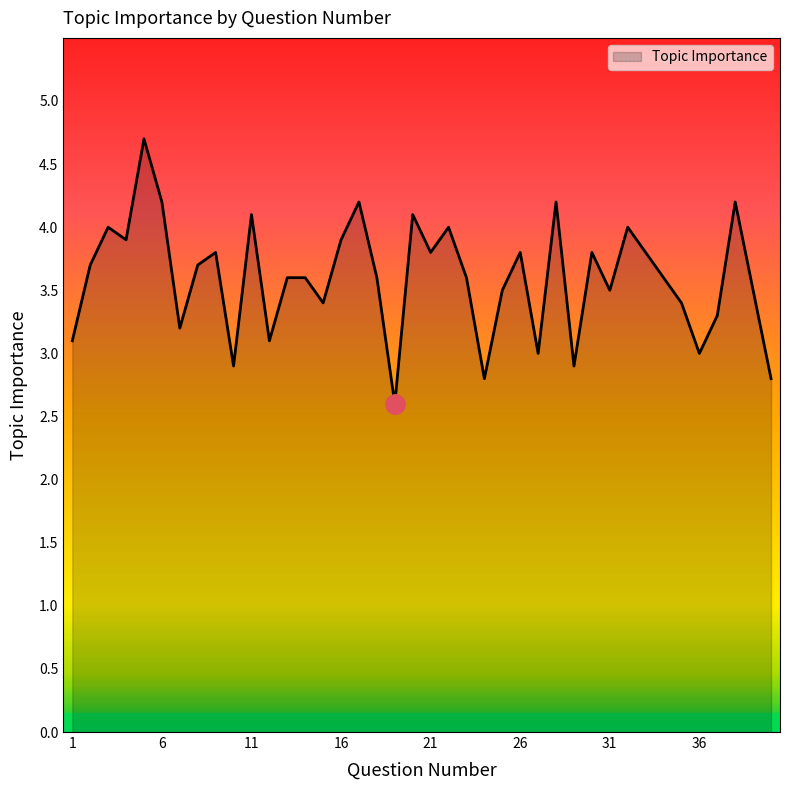

Reading left to right, extract all data points from this chart.

3.1	3.7	4.0	3.9	4.7	4.2	3.2	3.7	3.8	2.9	4.1	3.1	3.6	3.6	3.4	3.9	4.2	3.6	2.6	4.1	3.8	4.0	3.6	2.8	3.5	3.8	3.0	4.2	2.9	3.8	3.5	4.0	3.8	3.6	3.4	3.0	3.3	4.2	3.5	2.8